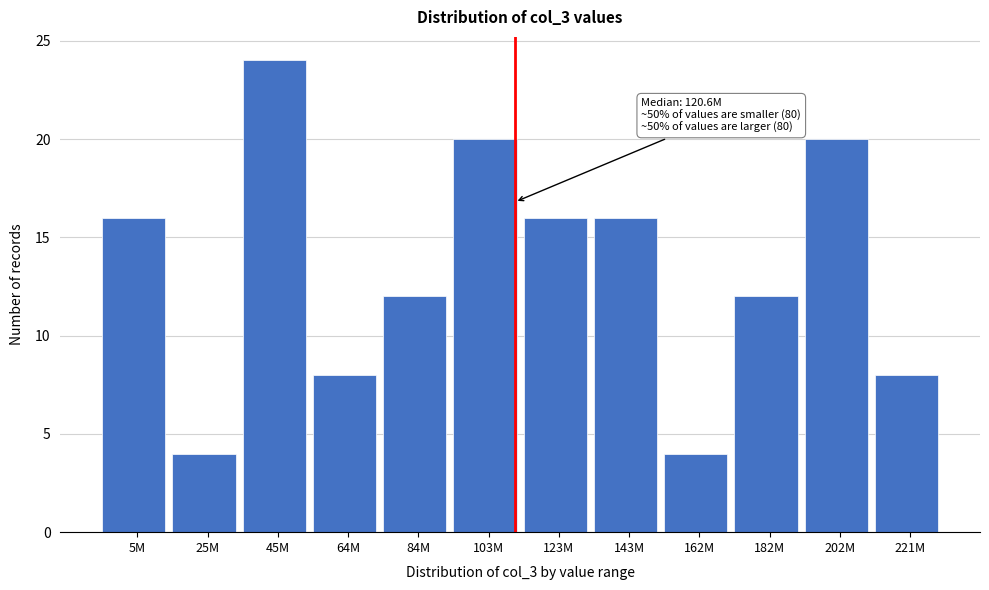

Reading left to right, what are all the values shown in this chart?

5M=16	25M=4	45M=24	64M=8	84M=12	103M=20	123M=16	143M=16	162M=4	182M=12	202M=20	221M=8